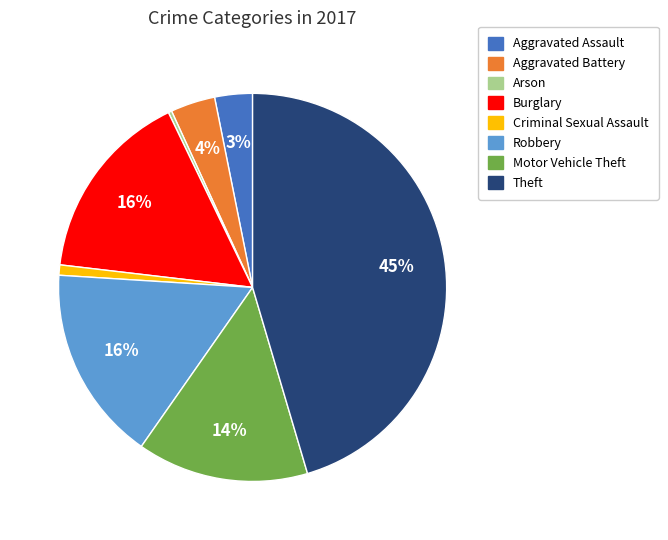

Which category has the biggest portion of the pie?

Theft